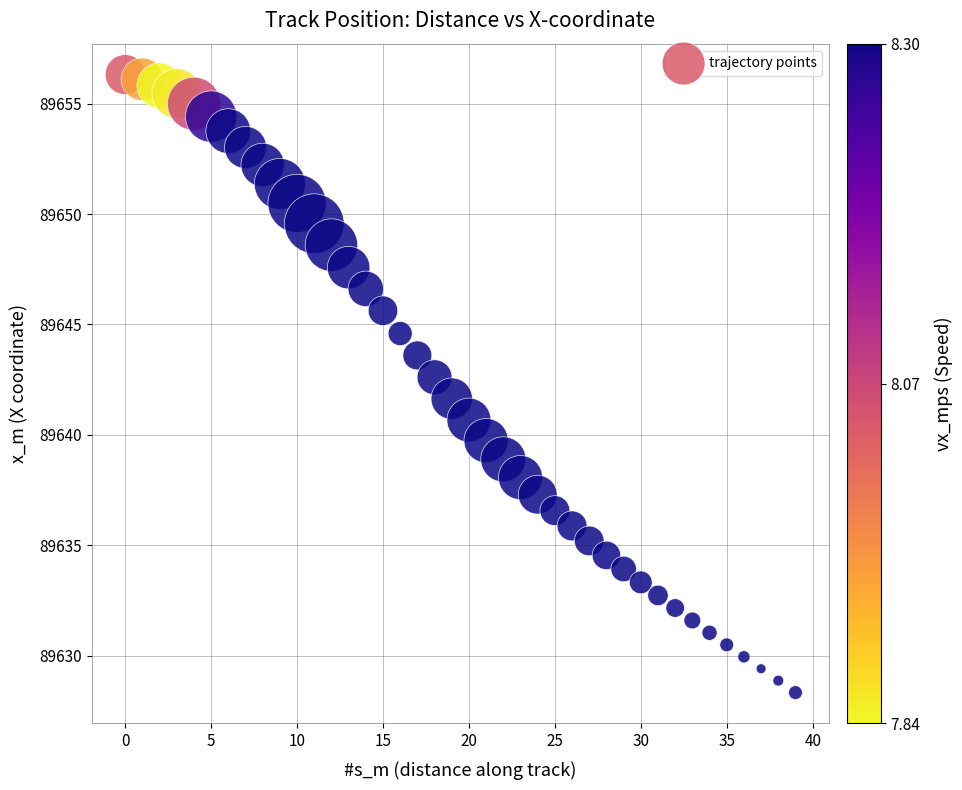

What is the range of Y values (max minus min)?

28.0